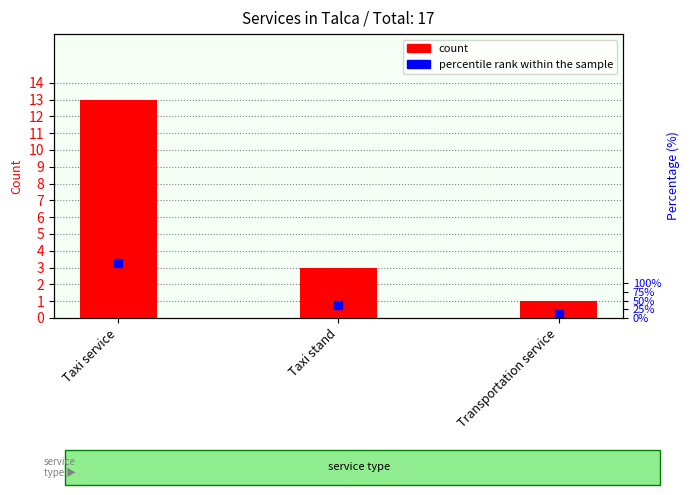

Reading left to right, transcribe all the data shown in this chart.

Taxi service=13	Taxi stand=3	Transportation service=1